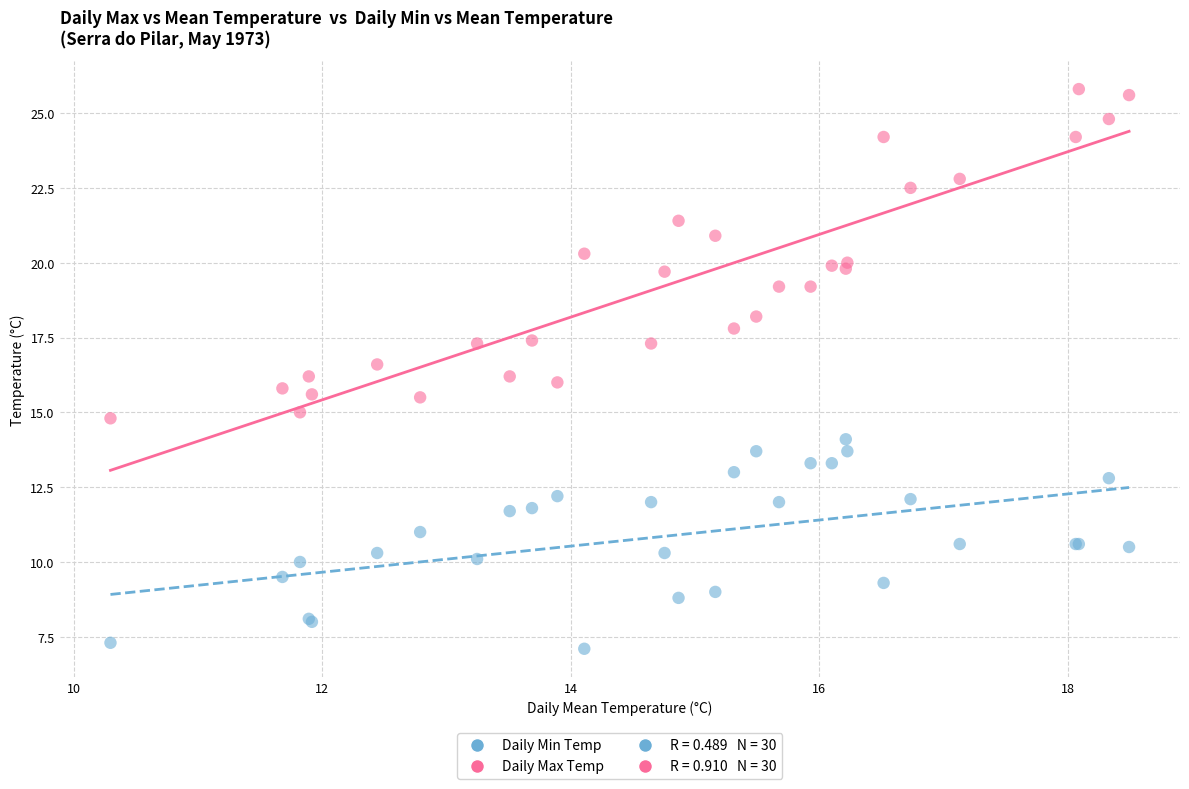

Which series contains the highest Y value?

Daily Max Temp